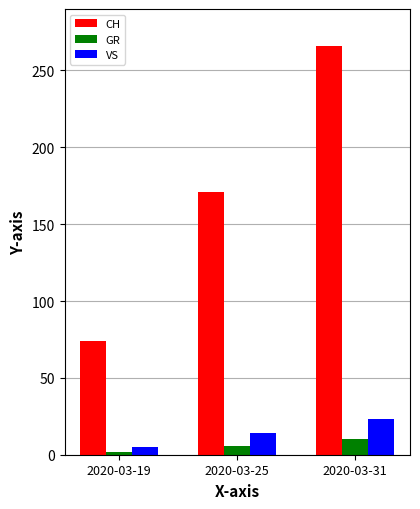

Reading left to right, what are all the values shown in this chart?

CH: 74	171	266
GR: 2	6	10
VS: 5	14	23